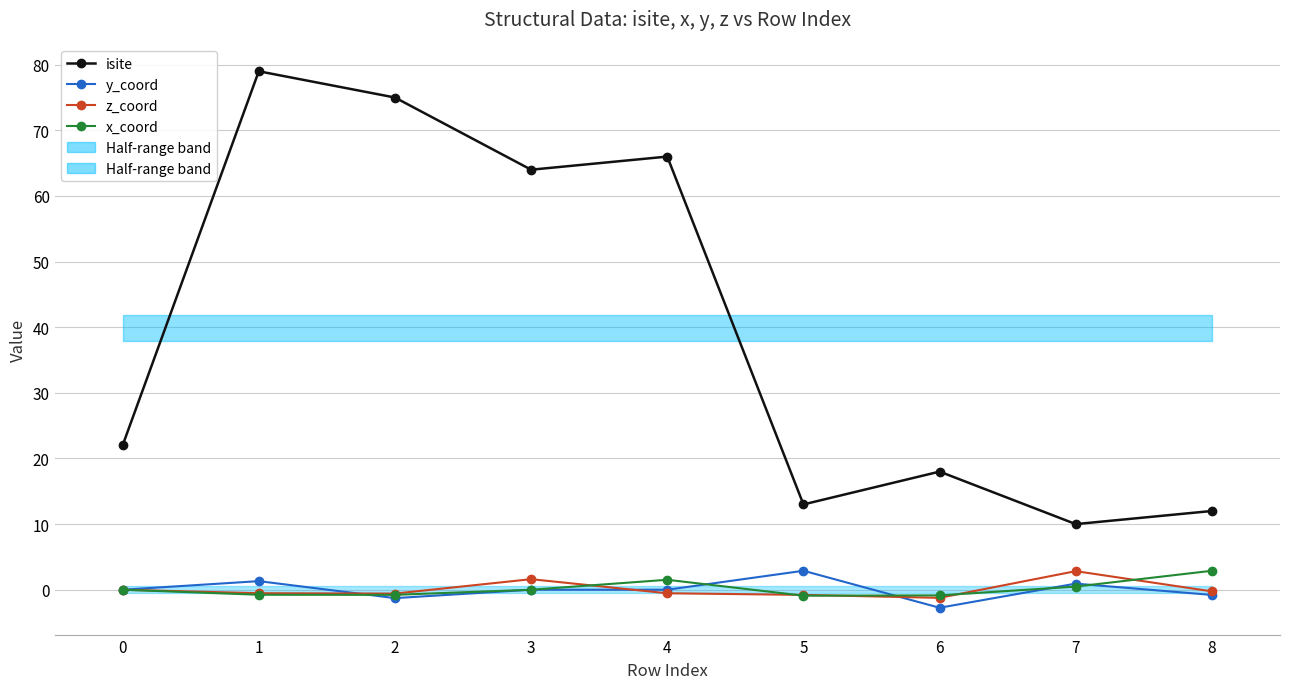

How many interior local valleys does the x_coord series have?

2